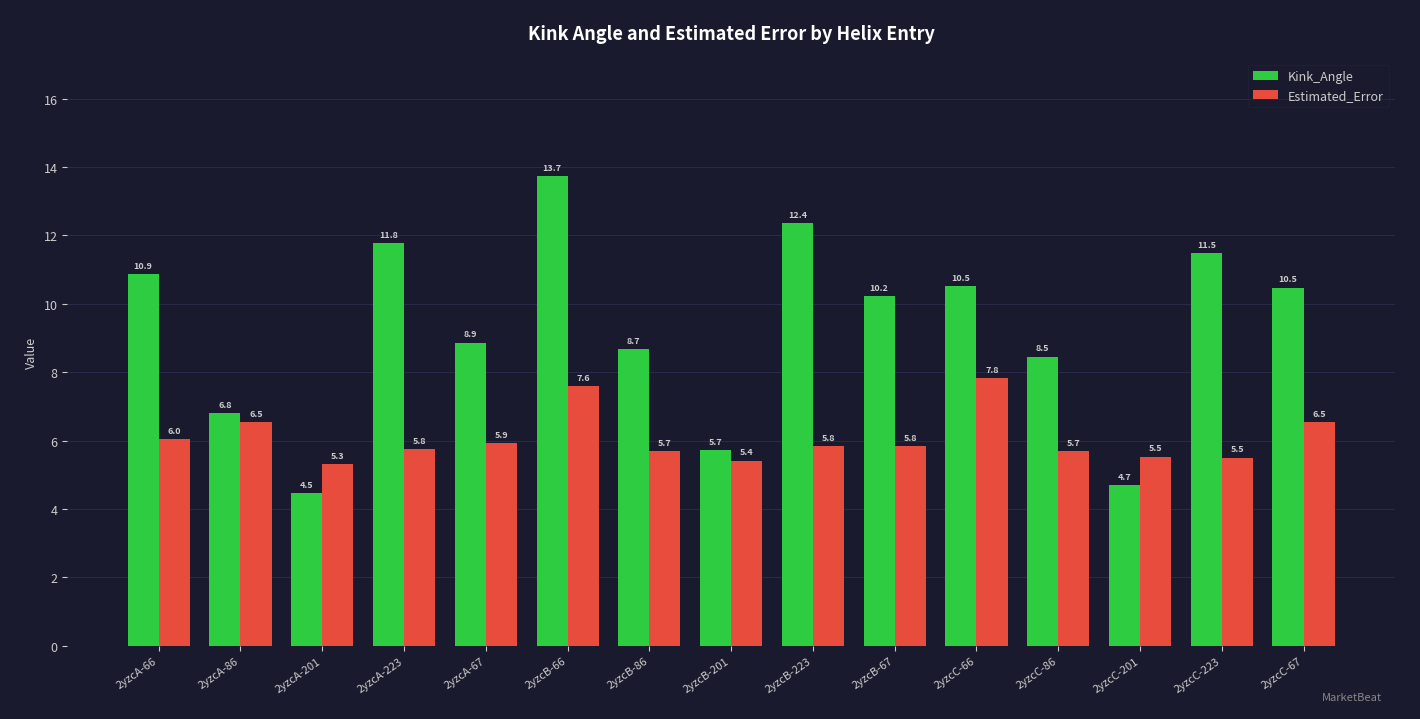

At which category does the chart reach its minimum across all series?

2yzcA-201